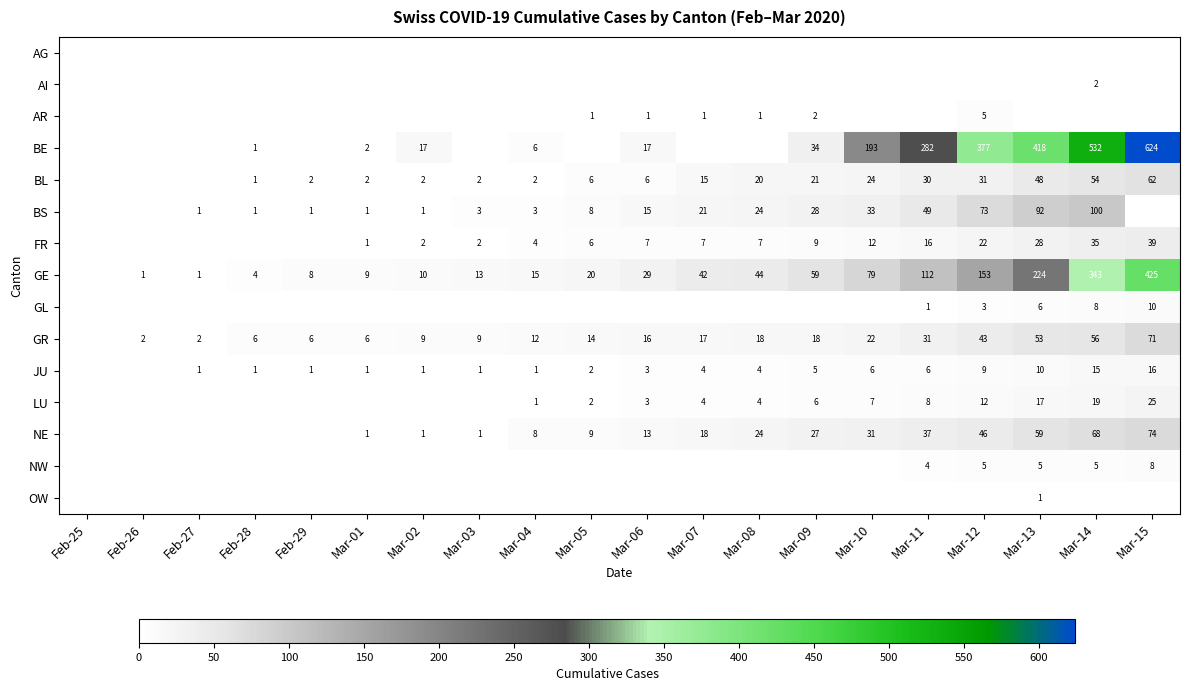

What is the sum of the AR values at Mar-12 and Mar-08?

6